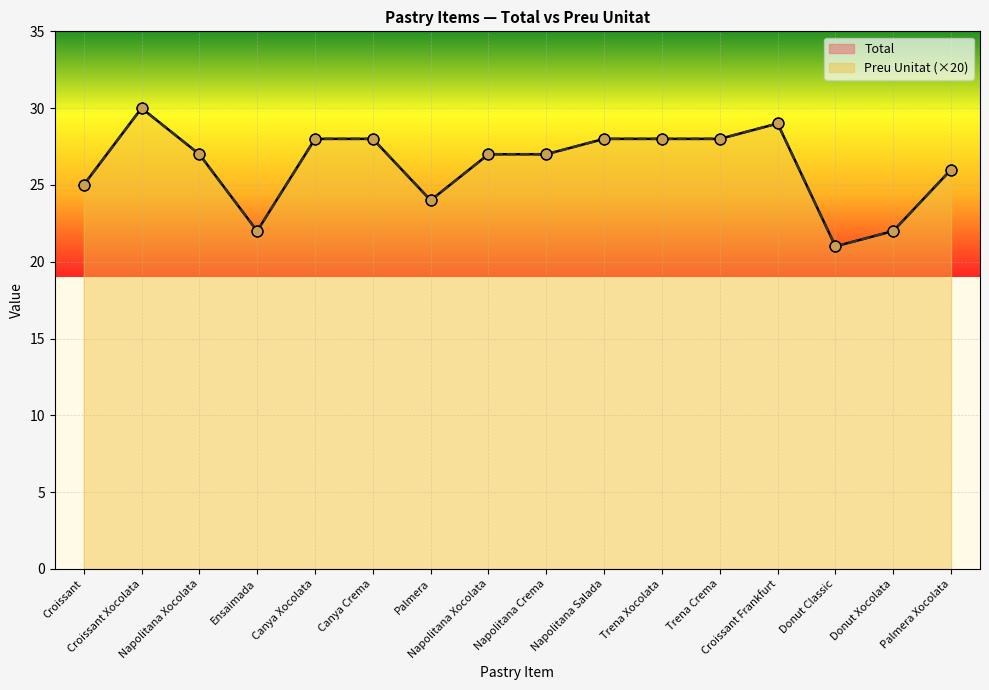

What are all the series names shown in the legend?

Total, Preu Unitat